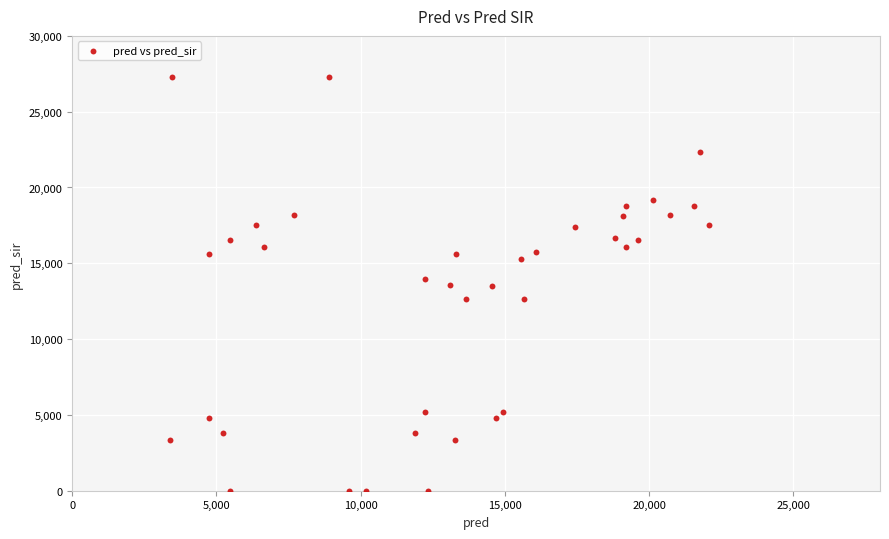

What is the range of Y values (max minus min)?

27284.0